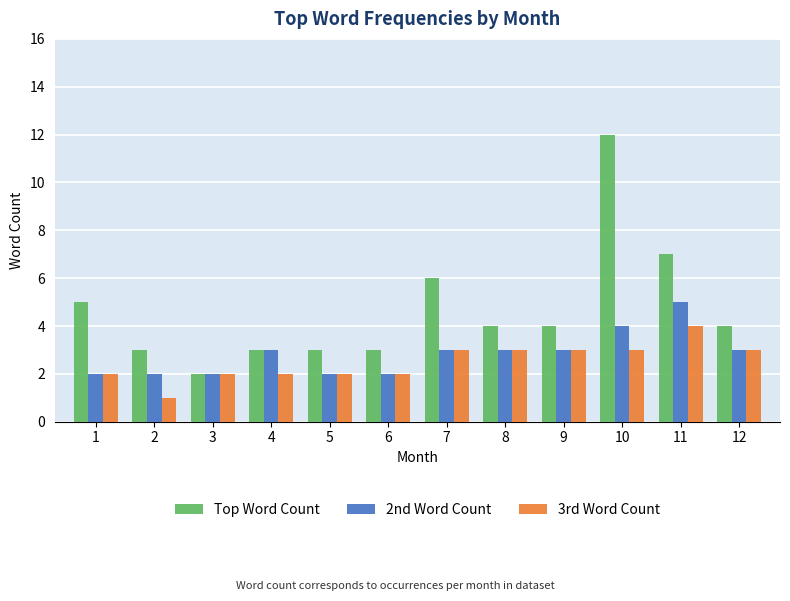

What is the difference between the highest and lowest values at 4?

1